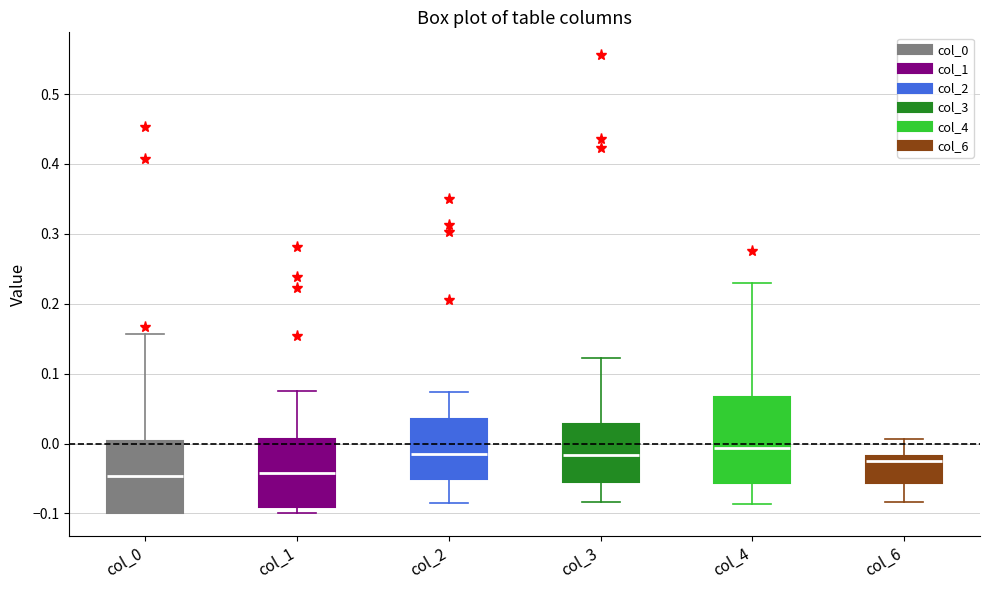

Reading left to right, read every box against the y-axis: the position of its median line, the range the box covers, and the ends of its whiskers. The values are not printed on the chart, so give them approximately, as read against the axis.

col_0: median -0.05, box -0.10 to 0.00, whiskers -0.10 to 0.16
col_1: median -0.04, box -0.09 to 0.01, whiskers -0.10 to 0.07
col_2: median -0.02, box -0.05 to 0.03, whiskers -0.08 to 0.07
col_3: median -0.02, box -0.06 to 0.03, whiskers -0.08 to 0.12
col_4: median -0.01, box -0.06 to 0.07, whiskers -0.09 to 0.23
col_6: median -0.02 (just below the box's upper edge), box -0.06 to -0.02, whiskers -0.08 to 0.01